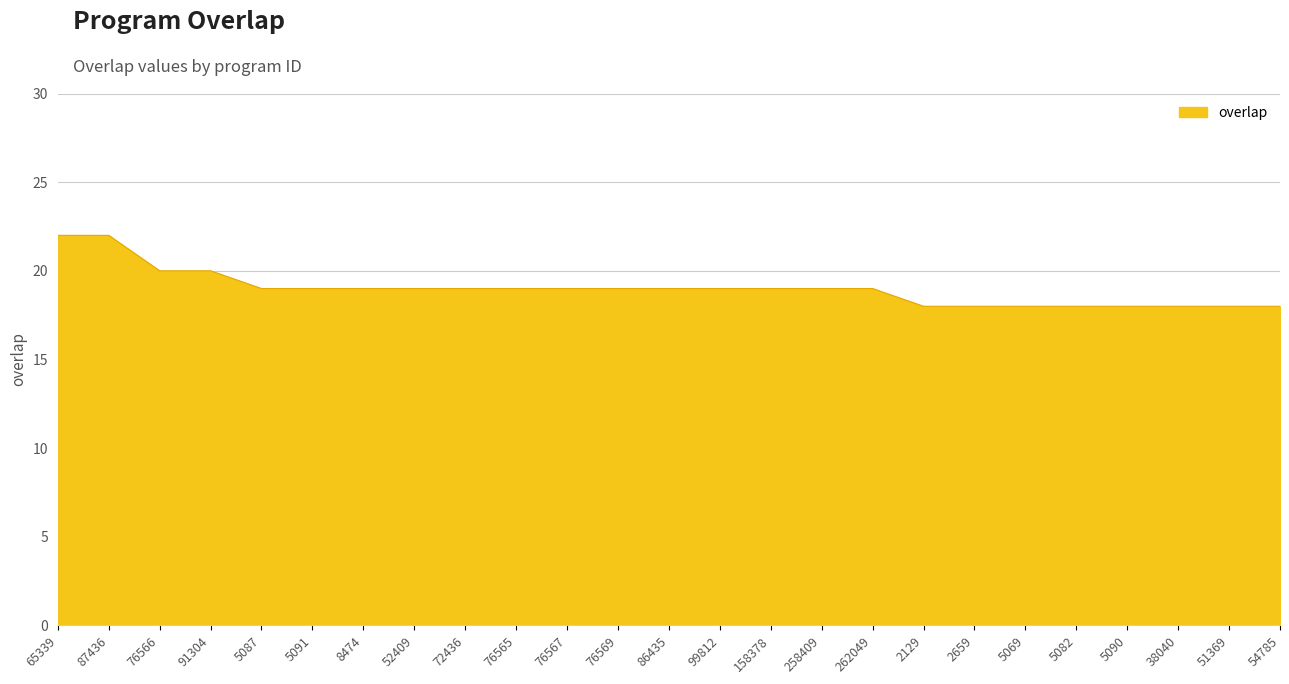

What is the maximum value shown in the chart?

22